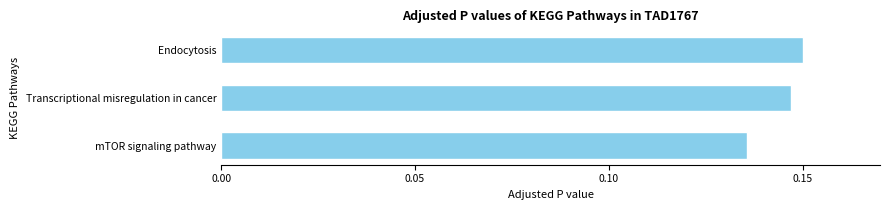

What is the sum of all values?

0.4